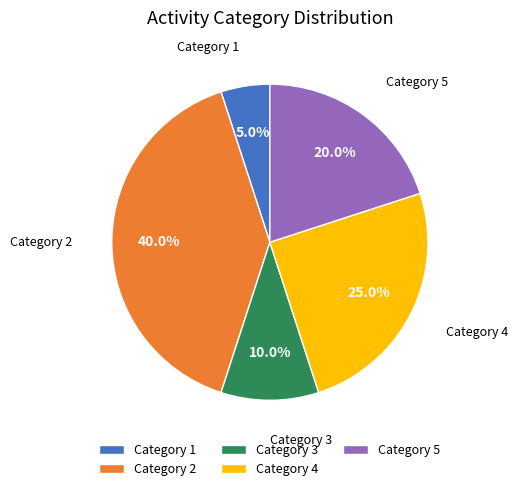

What is the smallest slice in the pie chart?

Category 1